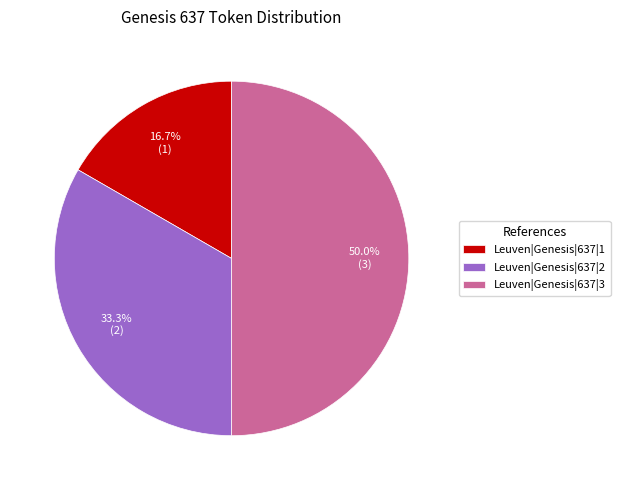

Between Leuven|Genesis|637|2 and Leuven|Genesis|637|3, which is larger?

Leuven|Genesis|637|3